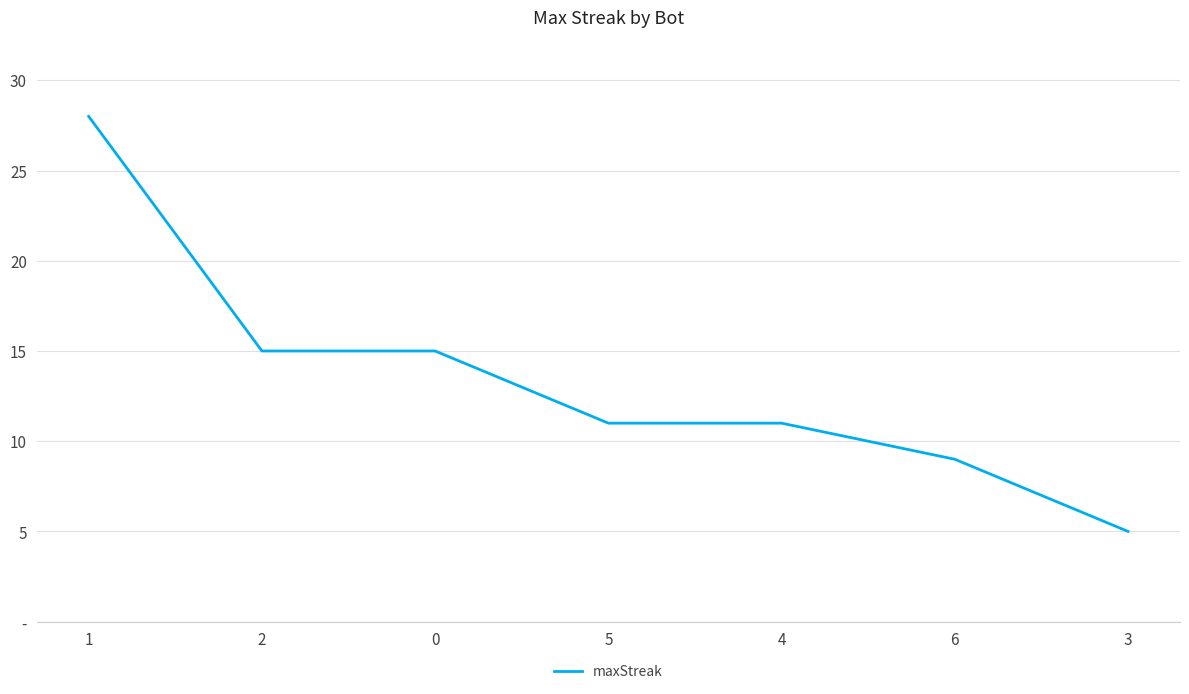

Does the chart have visible grid lines?

Yes